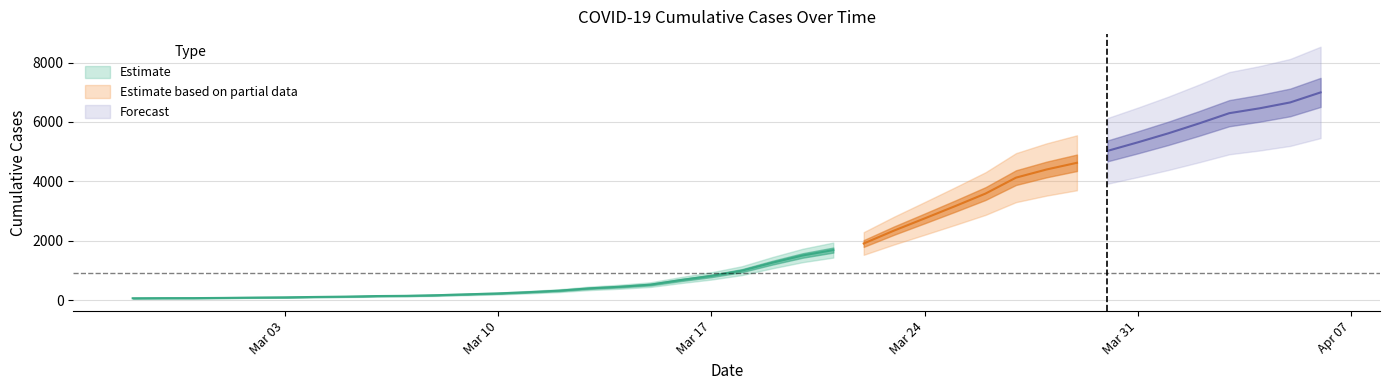

The value at 2020-03-22 is 1908. True or false?

True